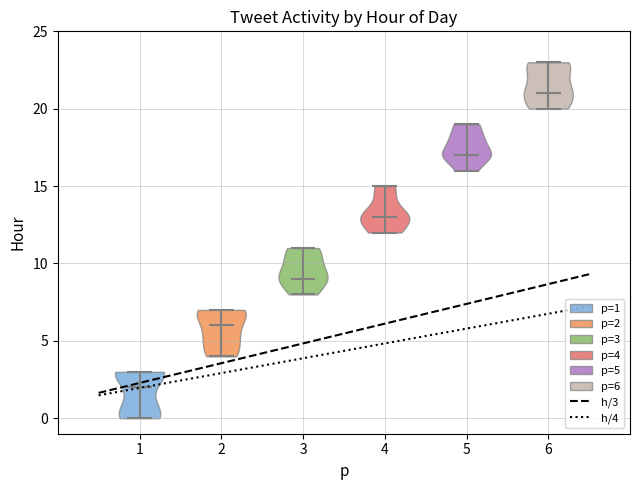

Reading left to right, read every violin against the y-axis: where its median line is, and the lowest and highest points it reaches. The values are not printed on the chart, so give them approximately, as read against the axis.

1: median line 2, lowest point 0, highest point 3
2: median line 6, lowest point 4, highest point 7
3: median line 9, lowest point 8, highest point 11
4: median line 13, lowest point 12, highest point 15
5: median line 17, lowest point 16, highest point 19
6: median line 21, lowest point 20, highest point 23